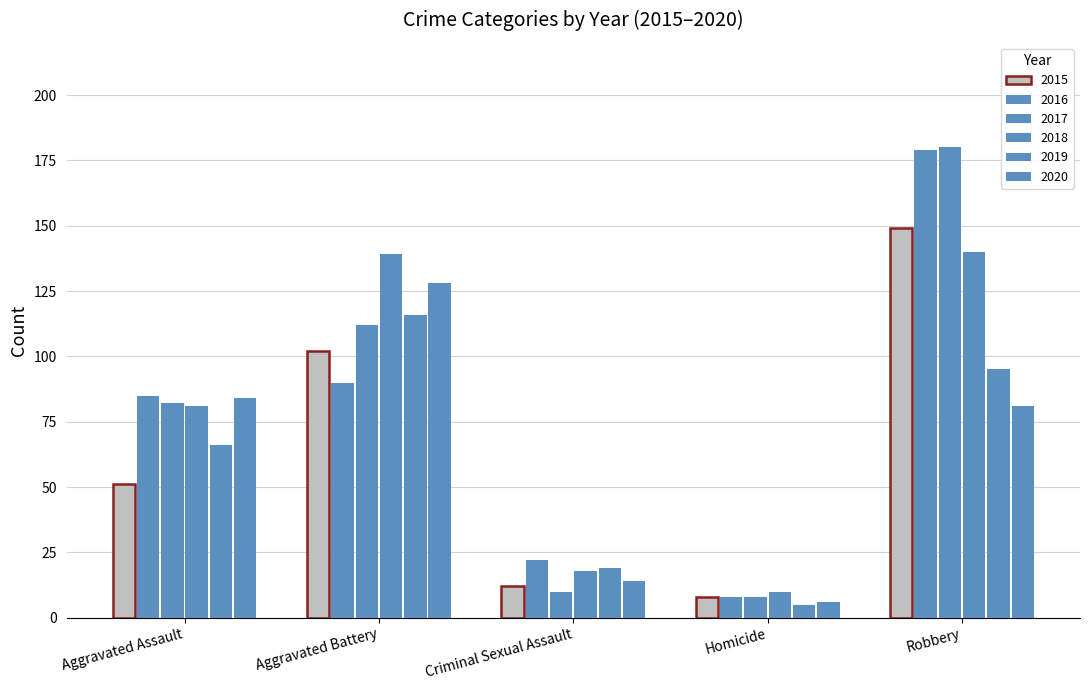

Reading right to left, extract all data points from this chart.

2015: 149	8	12	102	51
2016: 179	8	22	90	85
2017: 180	8	10	112	82
2018: 140	10	18	139	81
2019: 95	5	19	116	66
2020: 81	6	14	128	84